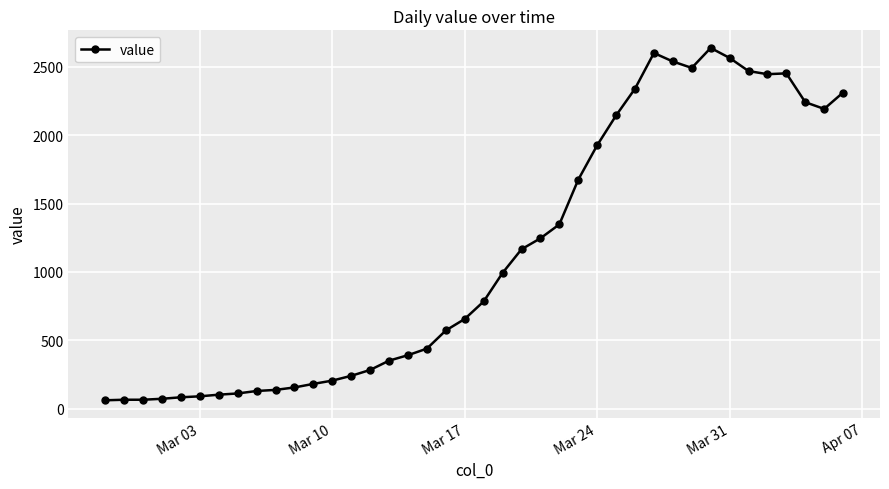

What is the difference between the maximum and second lowest values?

2574